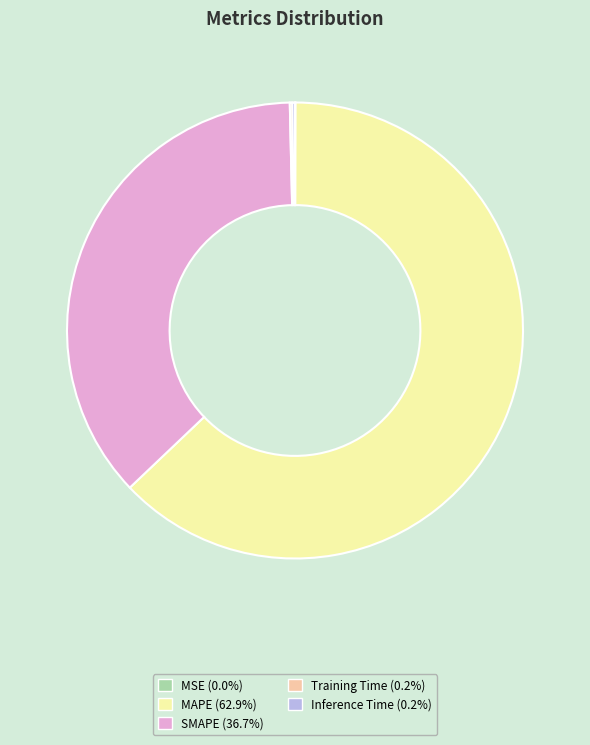

What is the majority slice?

MAPE